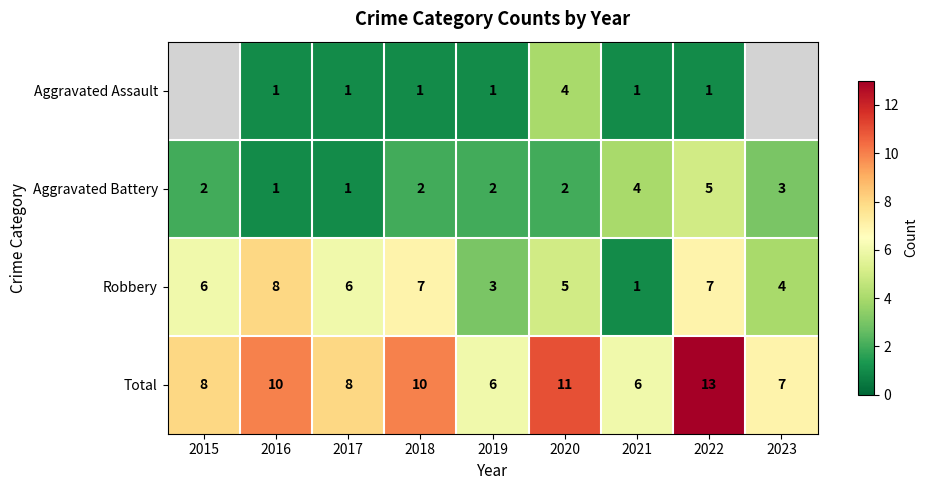

Rank the series at 2020 from lowest to highest value.

Aggravated Battery, Aggravated Assault, Robbery, Total